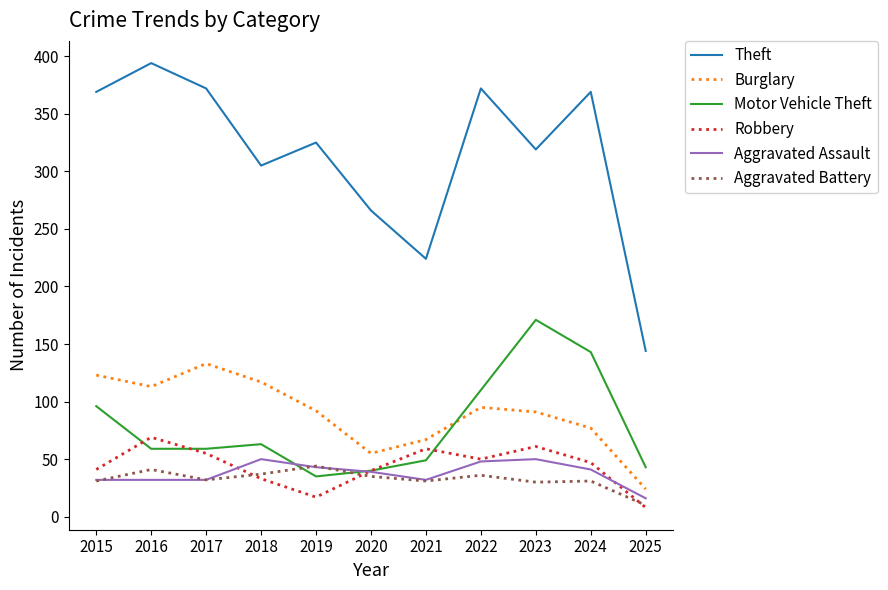

At which category does the chart reach its minimum across all series?

2025